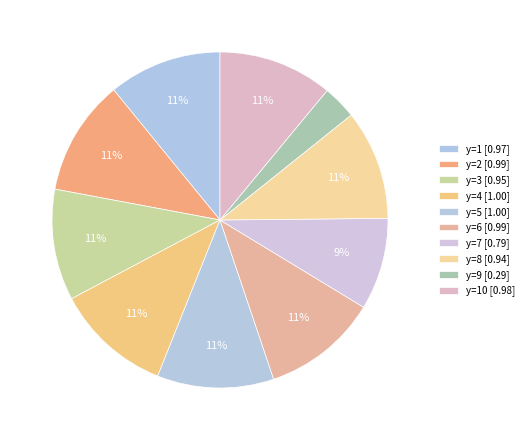

Is there any slice that represents more than half of the pie?

No